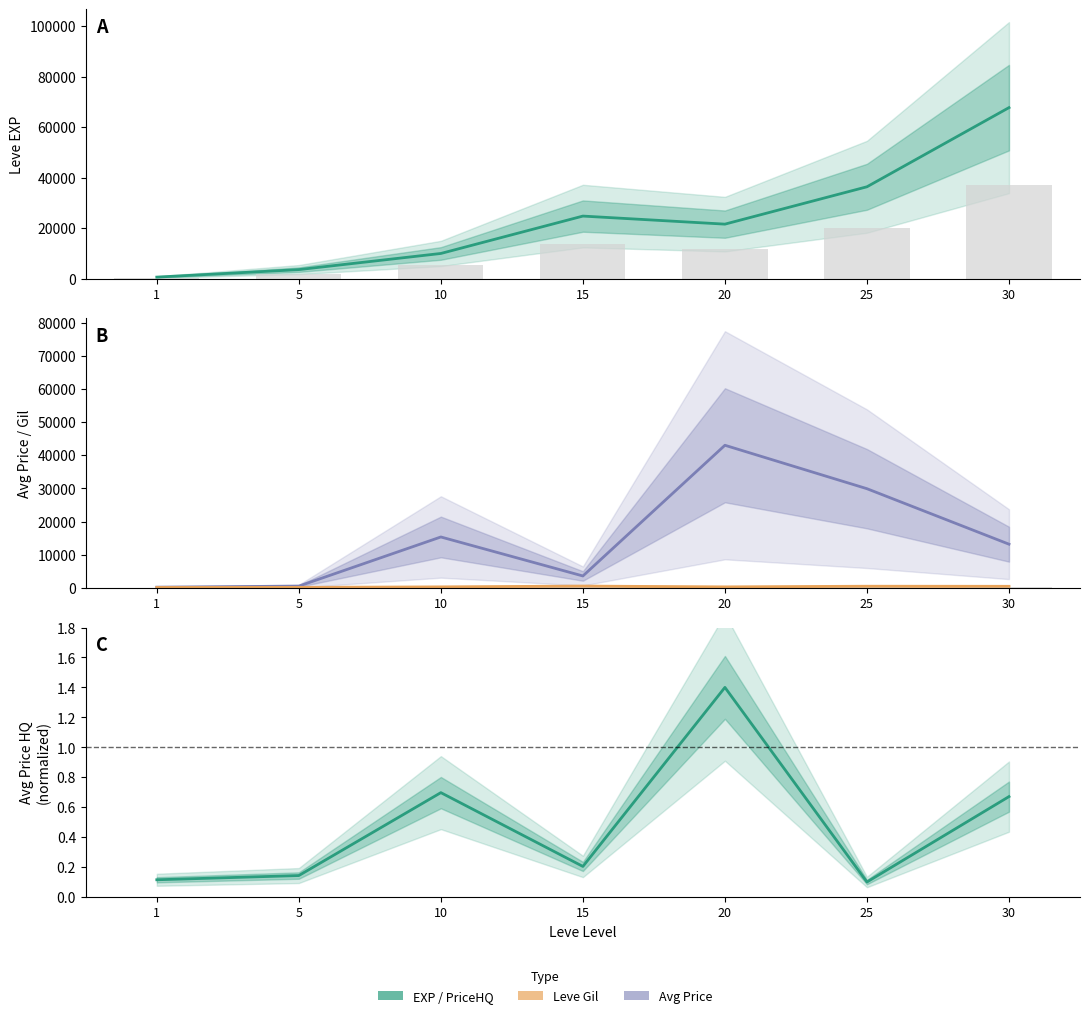

Which series has the largest range (max minus min)?

Leve EXP